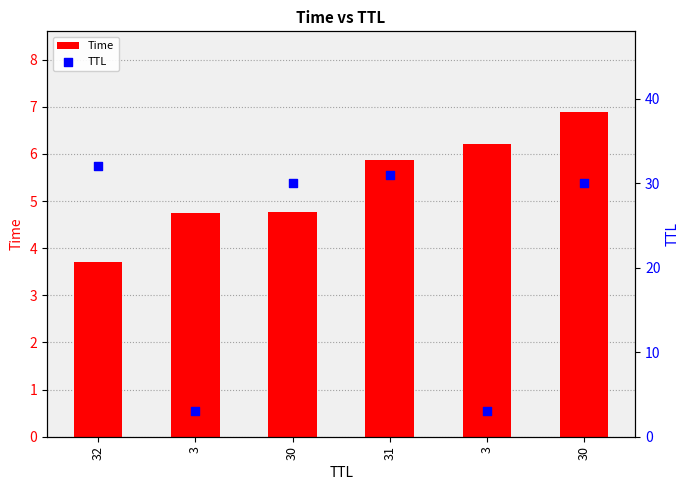

Which series has the largest total across all categories?

TTL